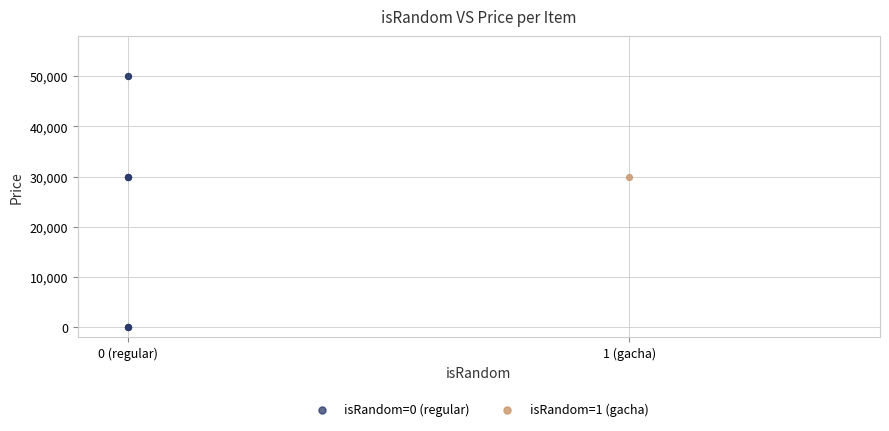

What are all the series names shown in the legend?

isRandom=0 (regular), isRandom=1 (gacha)